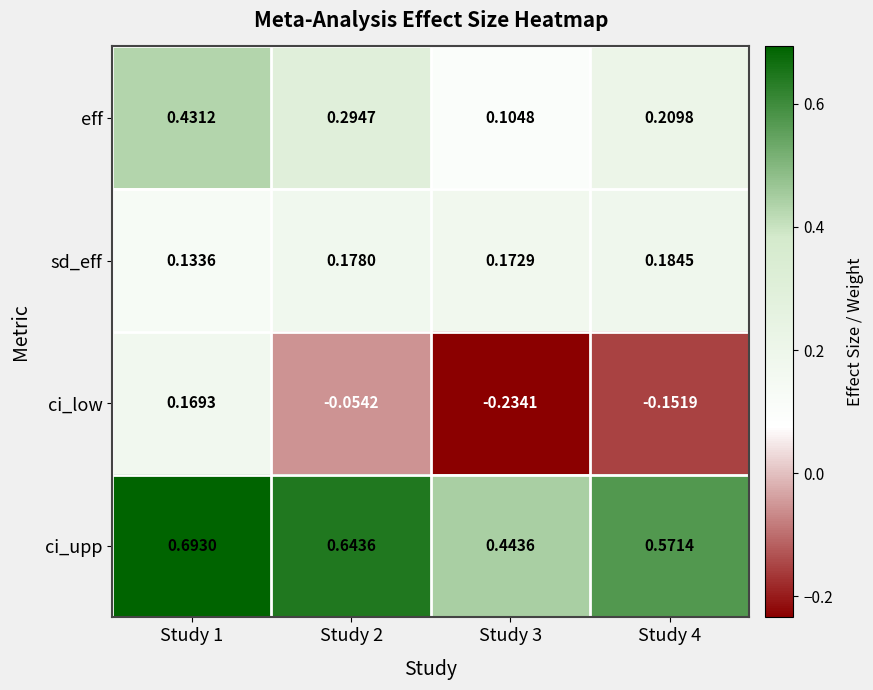

Is the value of sd_eff at Study 2 greater than the value of eff at Study 2?

No